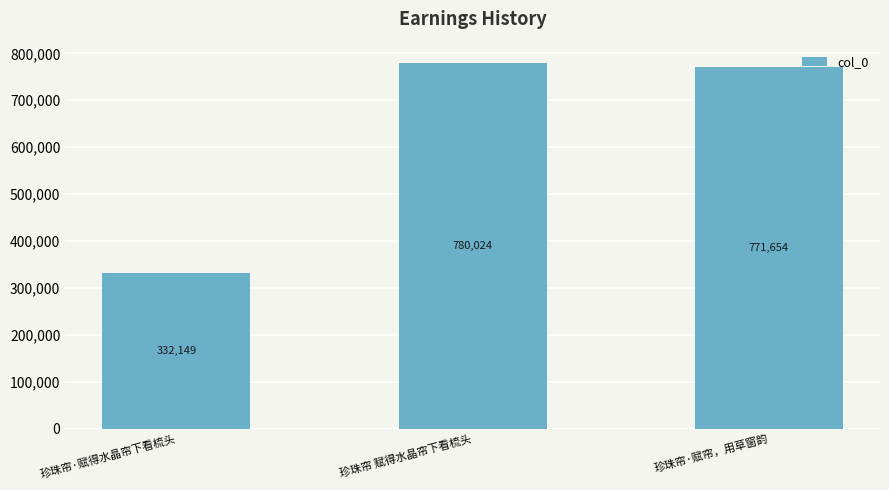

What is the difference between the values at 珍珠帘·赋得水晶帘下看梳头 and 珍珠帘 赋得水晶帘下看梳头?

447875